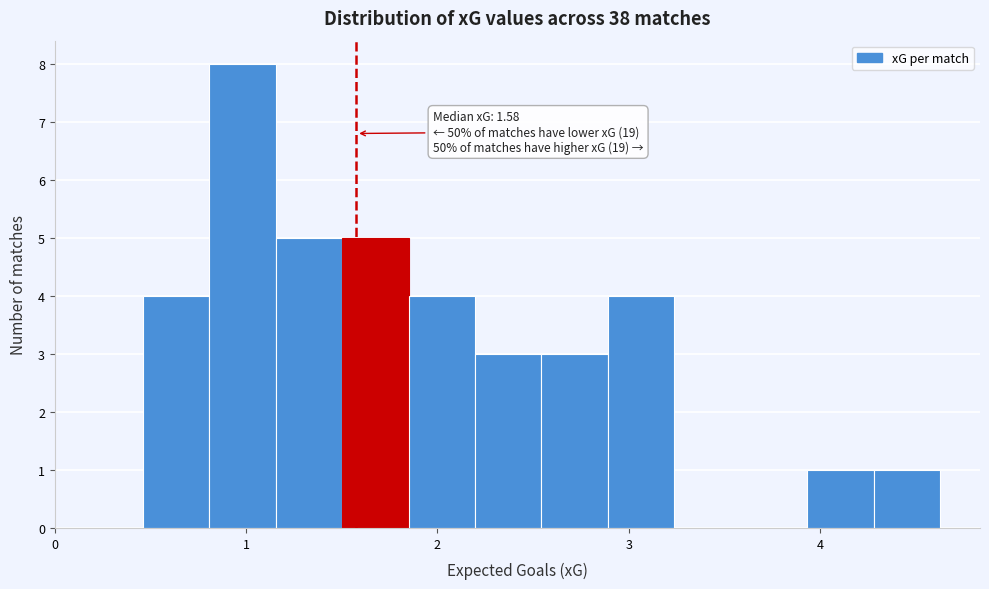

Around what value on the x-axis is the tallest bar? Give the approximate position of its centre, as read against the axis.

1.0